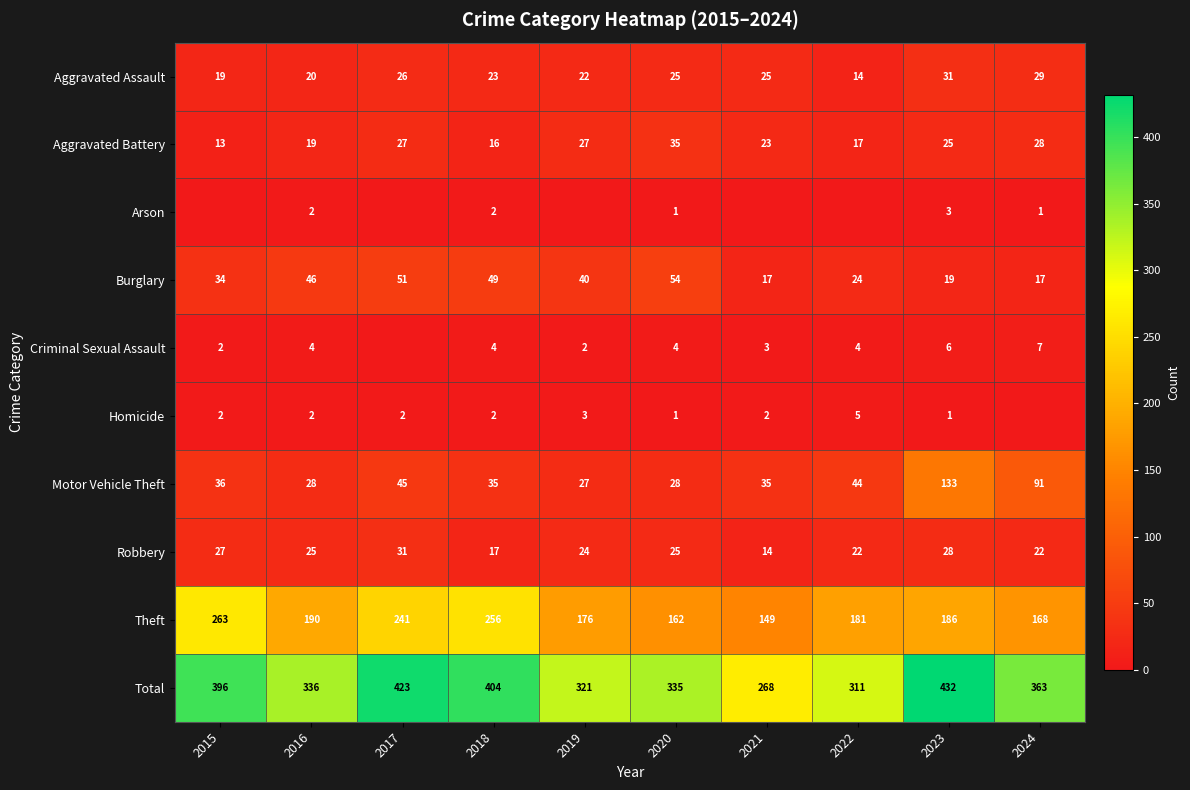

What is the sum of the Aggravated Battery values at 2021 and 2017?

50